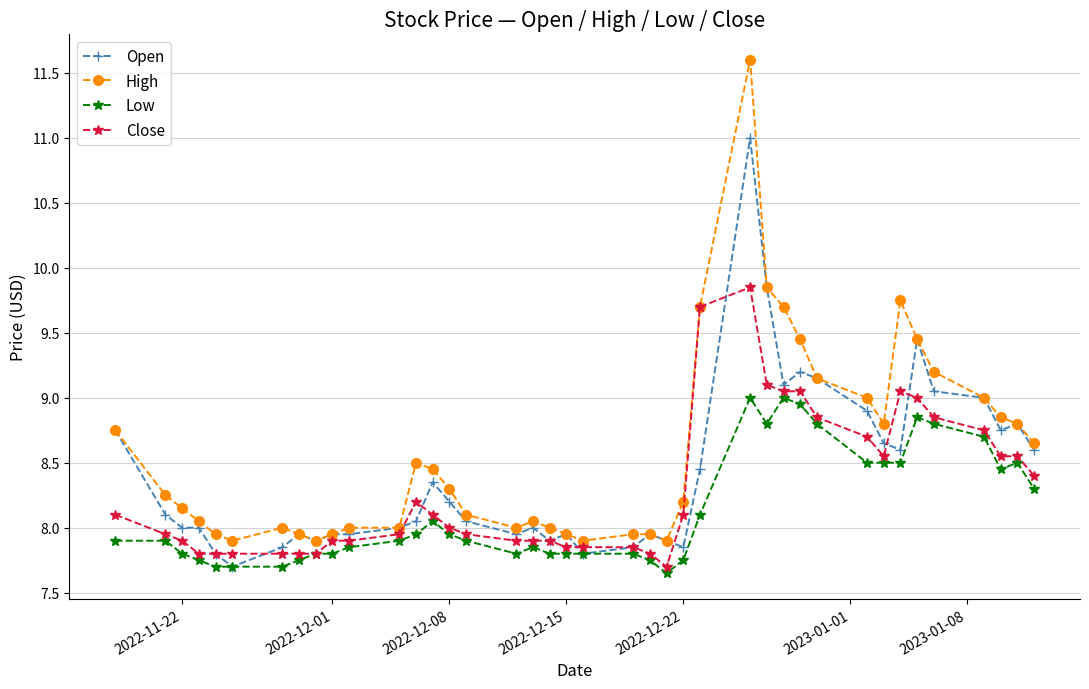

True or false: High and Low intersect in this chart.

False